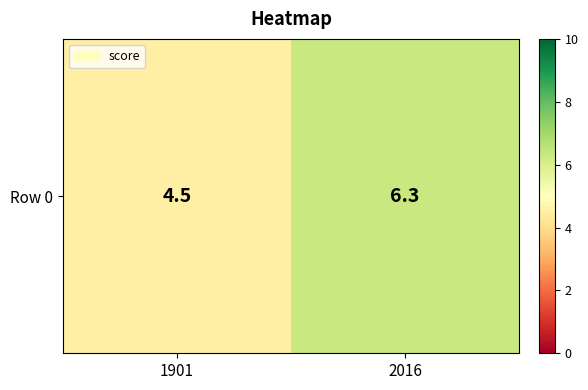

Rank the categories by value from highest to lowest.

2016, 1901